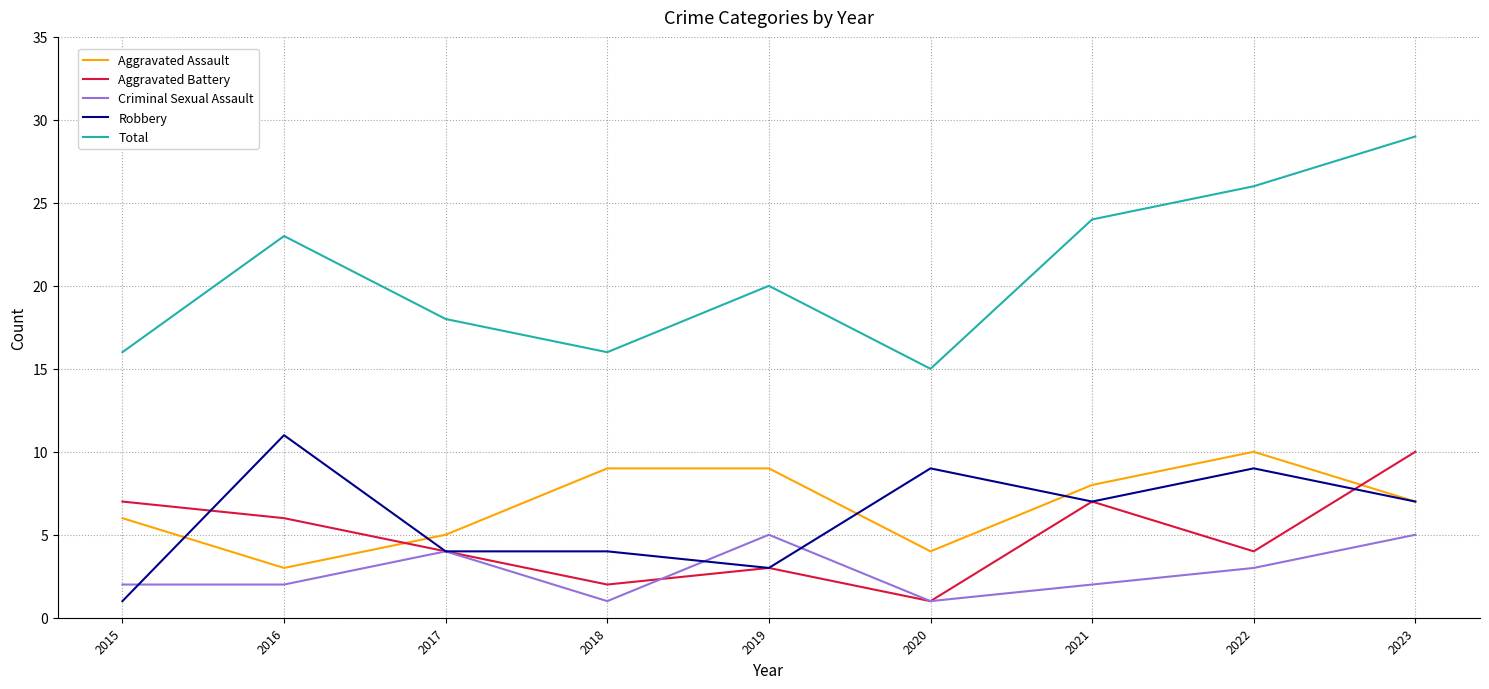

What is the highest value of the Total series?

29